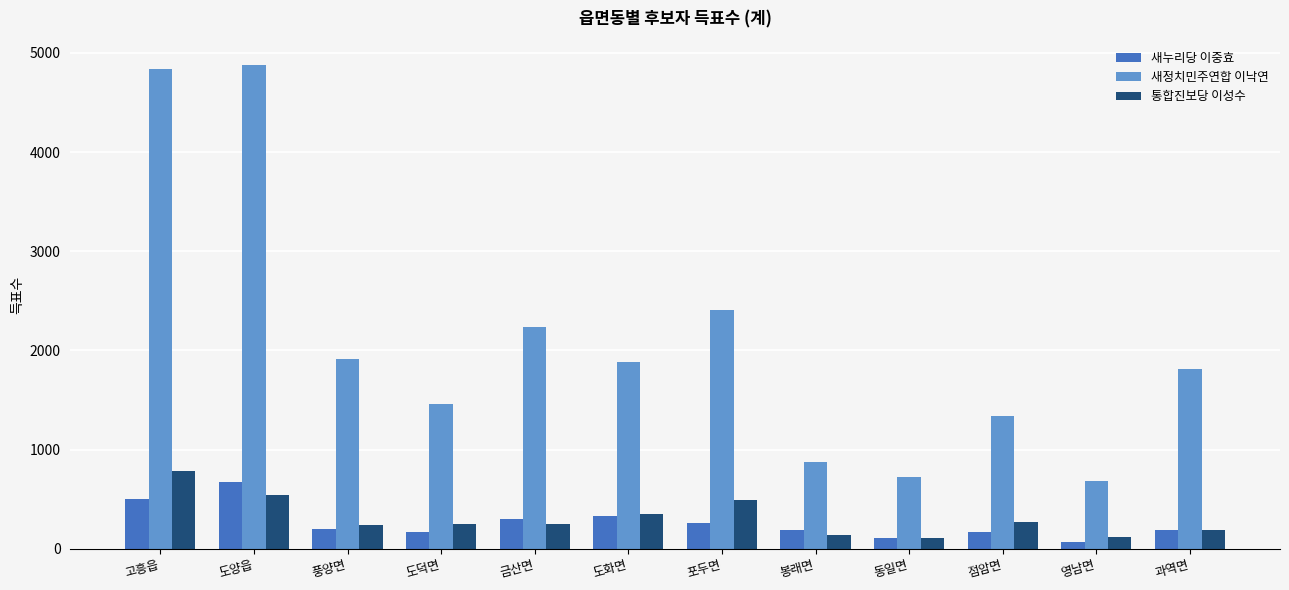

What is the total value across all series at 봉래면?

1201